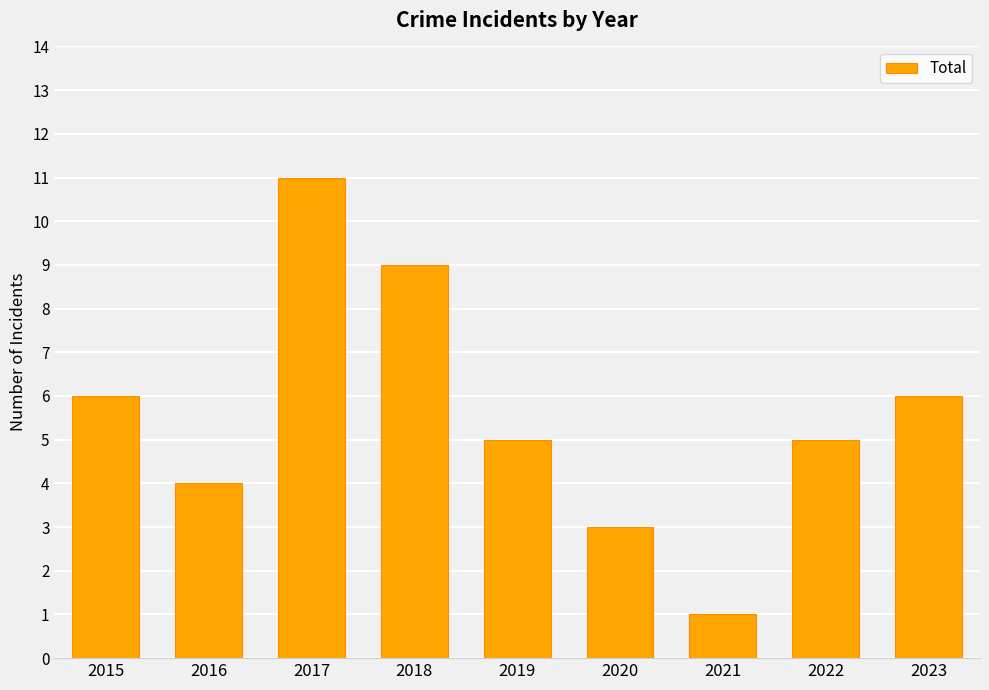

Reading left to right, what are all the values shown in this chart?

6	4	11	9	5	3	1	5	6